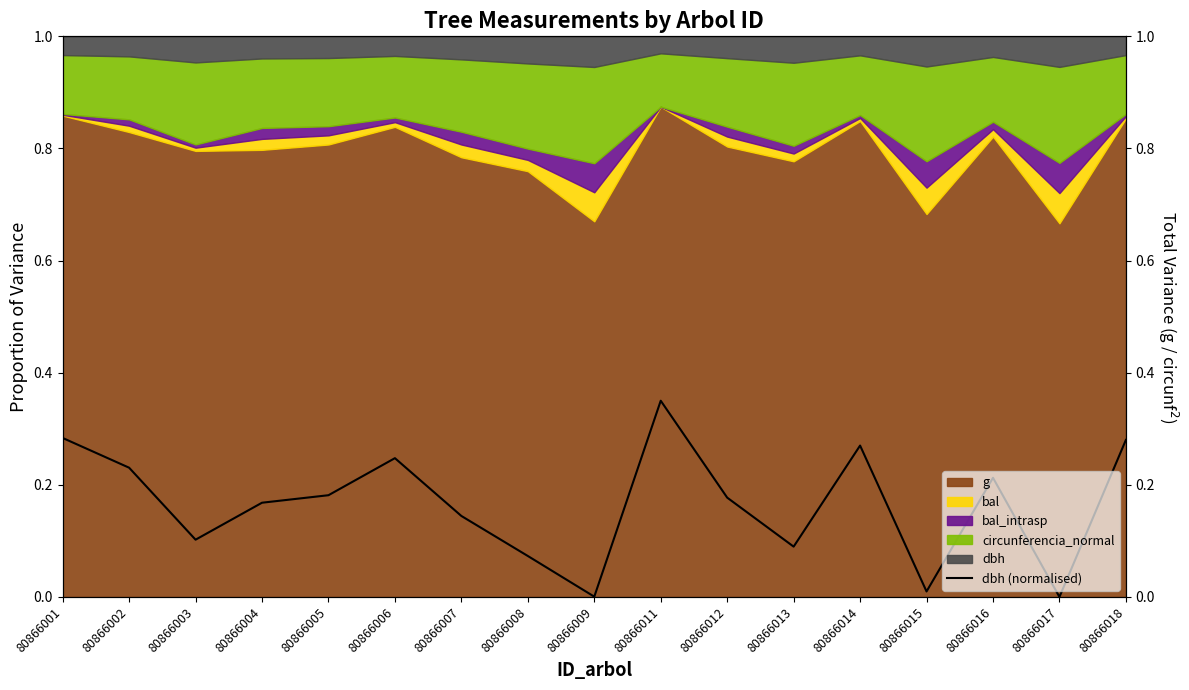

How many points are higher than both their immediate neighbors (excluding endpoints)?

4